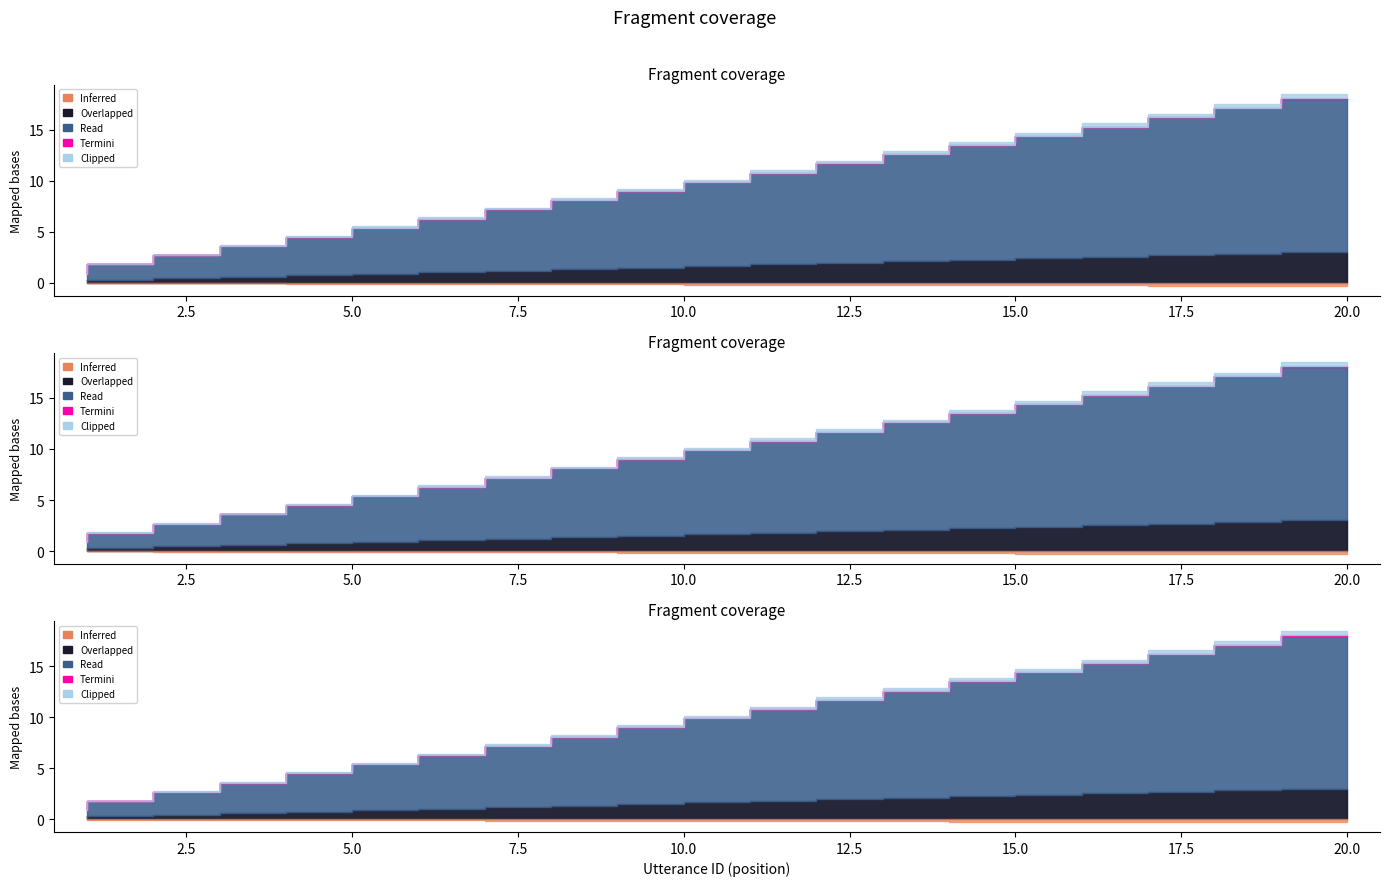

What is the difference between the maximum and minimum values in the utterance_id series?

19